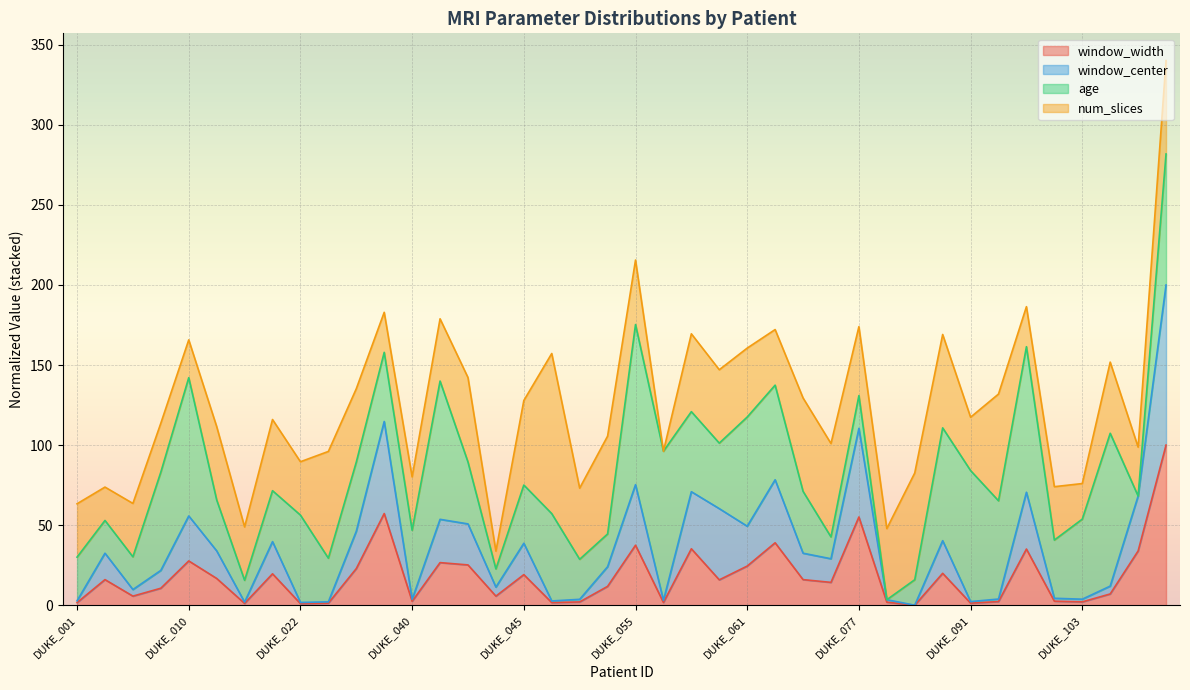

What is the sum of all window_width values?

720.7